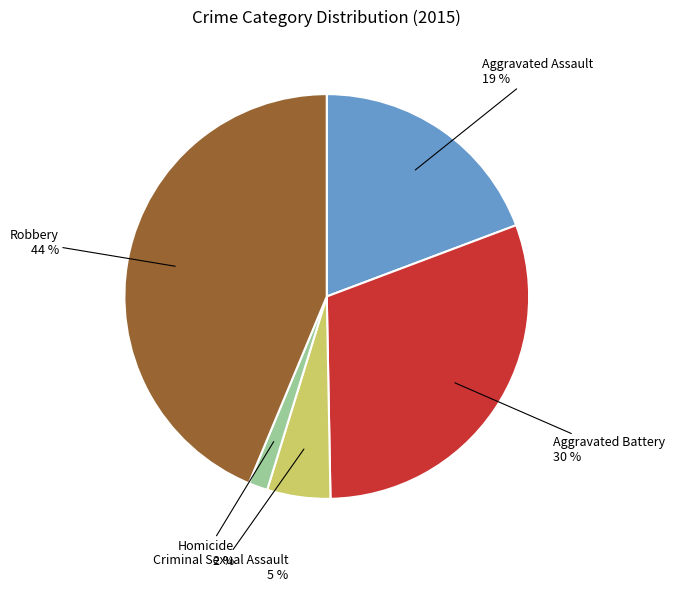

Is there a majority slice in this chart?

No